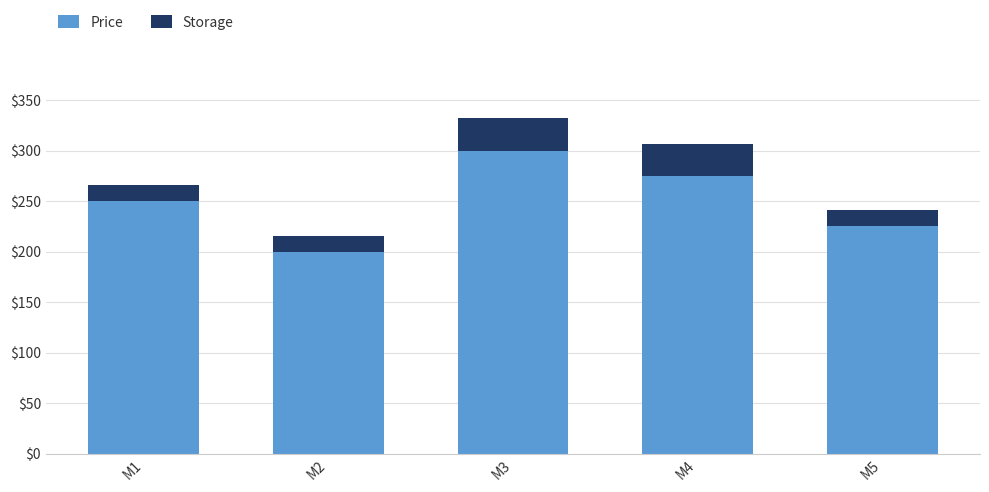

Does the chart contain any negative values?

No